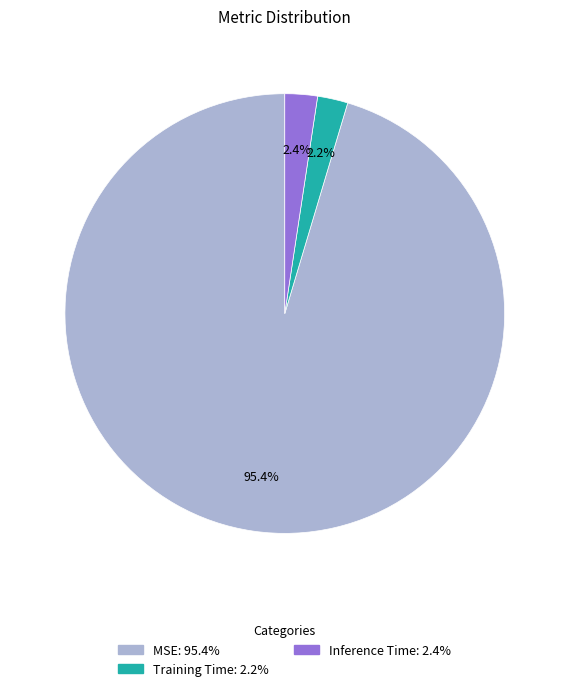

To the nearest percent, what is the average slice percentage?

33%